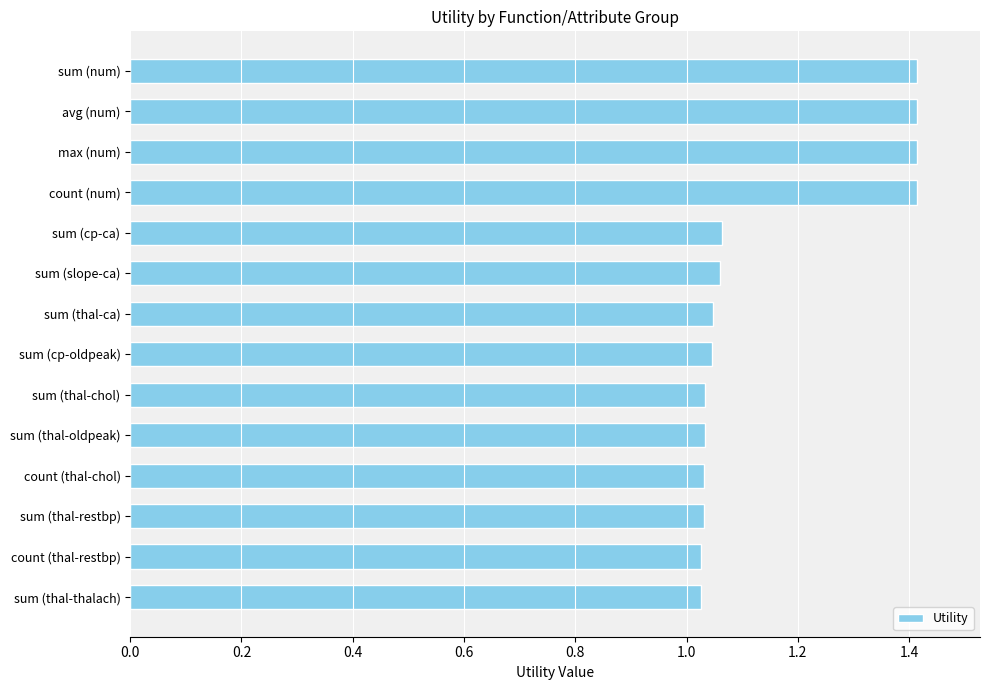

What is the greatest value displayed?

1.4